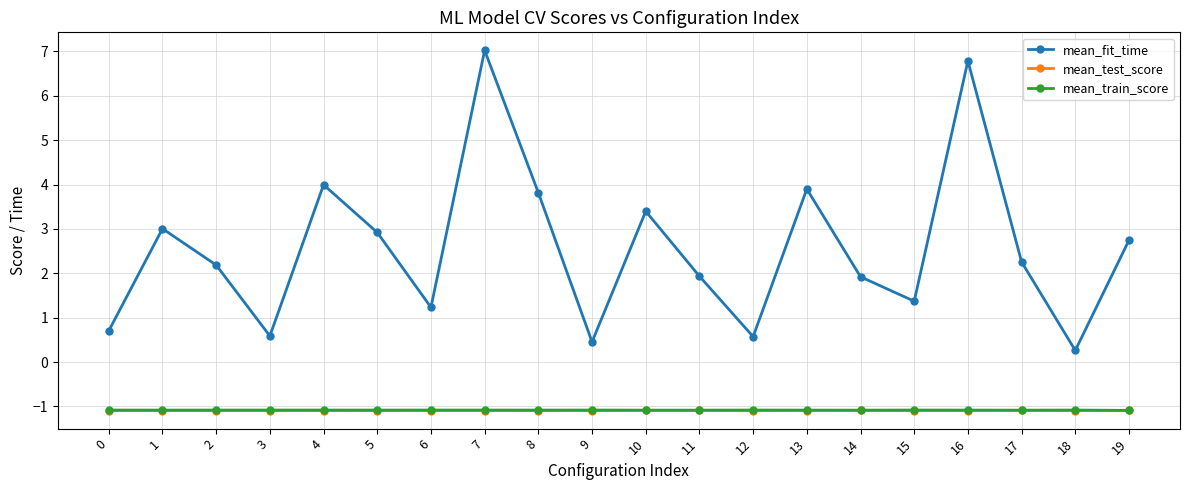

Count the number of categories in the chart.

20